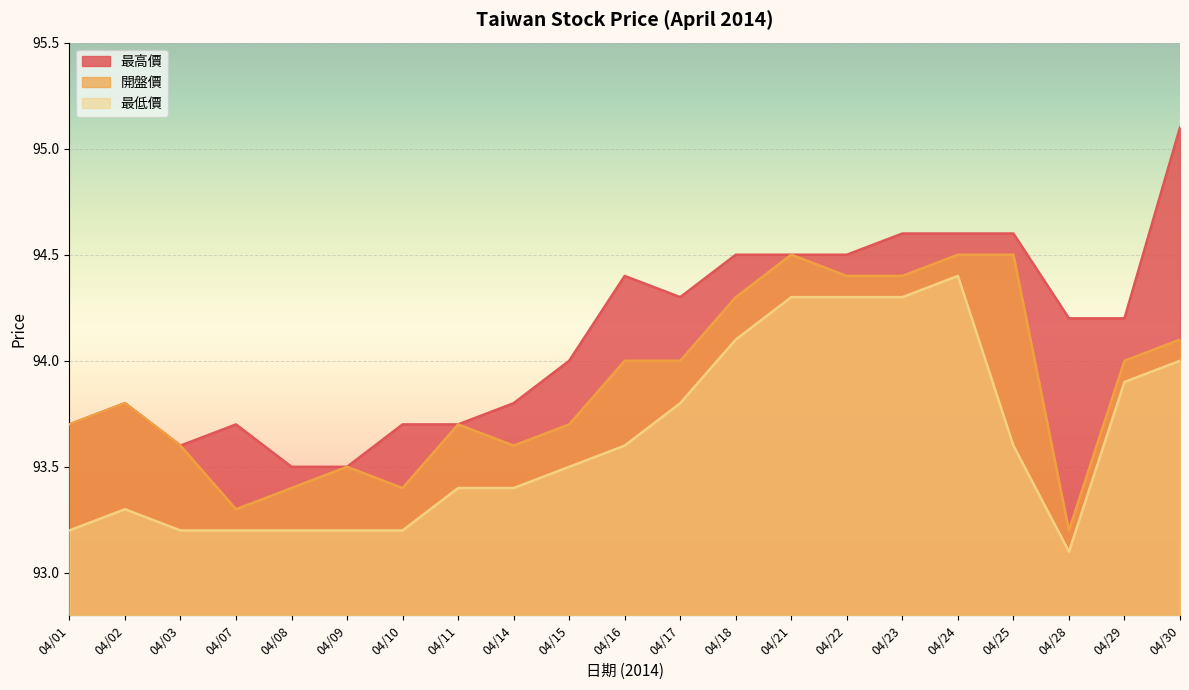

Which category has the highest value across all series?

04/30